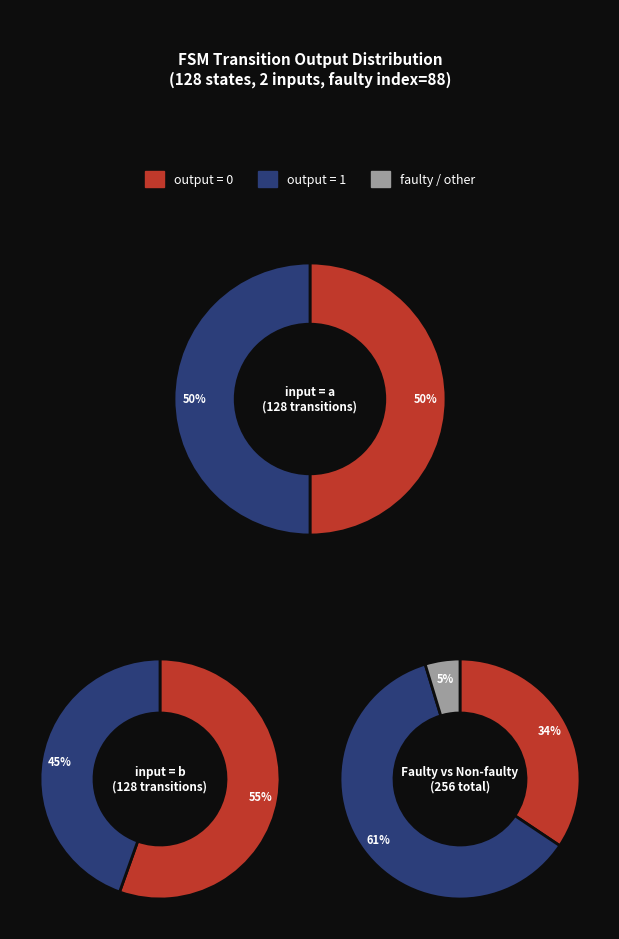

To the nearest percent, what percentage of the pie is input=a?

50%